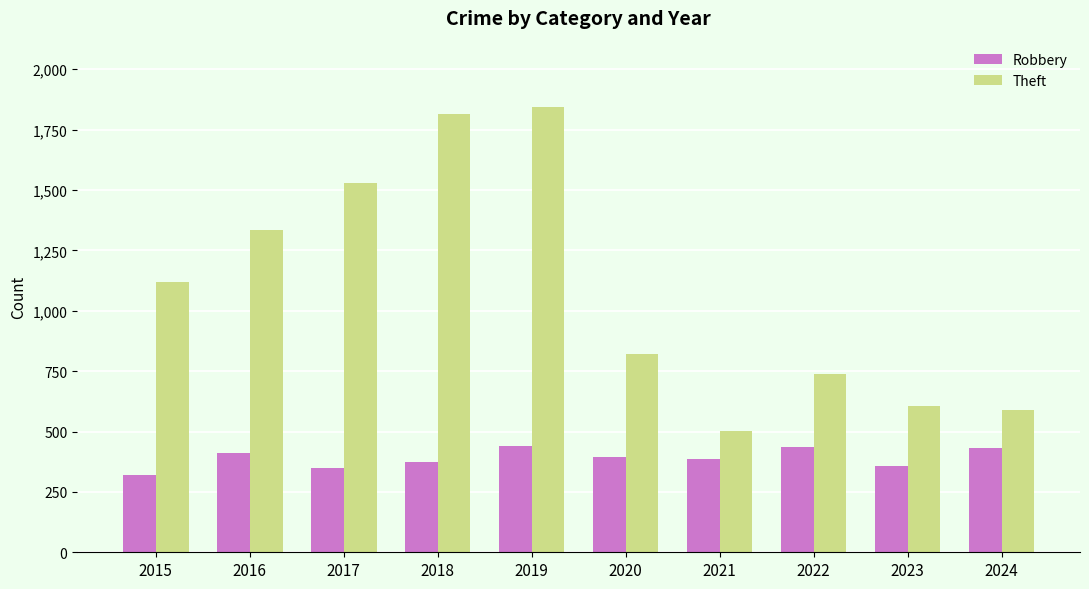

What is the smallest value displayed?

321